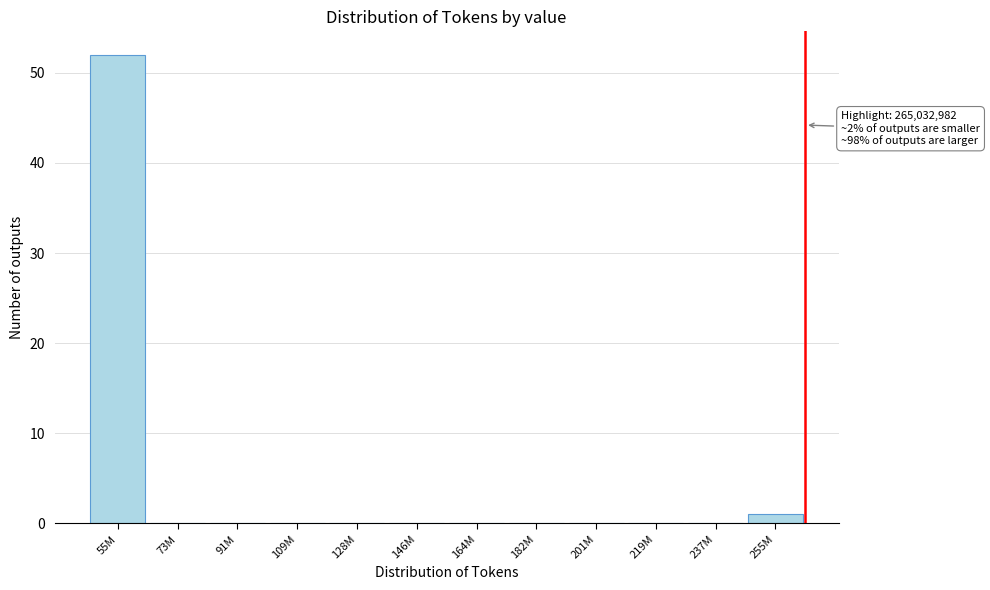

Reading left to right, transcribe all the data shown in this chart.

55M=52	73M=0	91M=0	109M=0	128M=0	146M=0	164M=0	182M=0	201M=0	219M=0	237M=0	255M=1